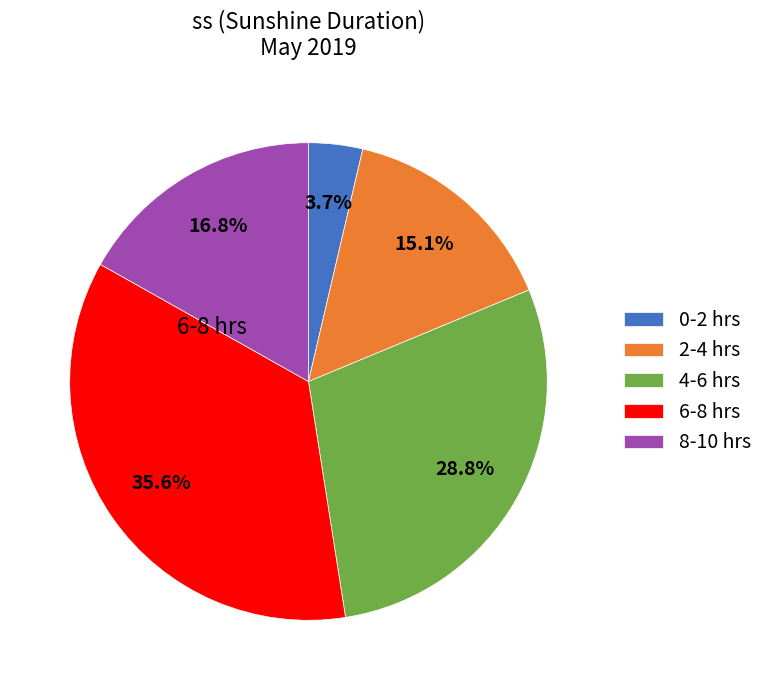

What is the smallest slice in the pie chart?

0-2 hrs